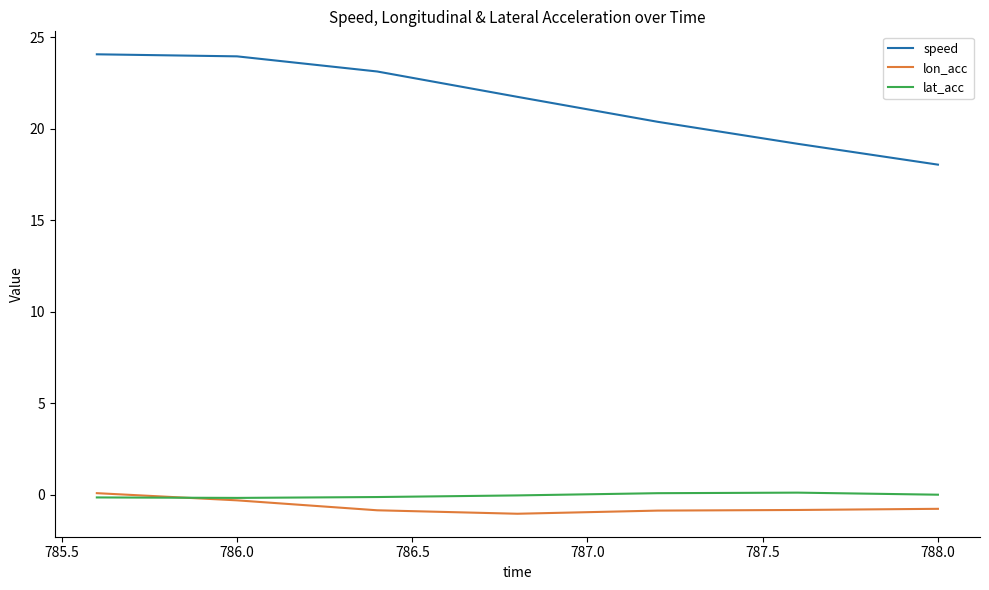

Which series has the largest total across all categories?

speed